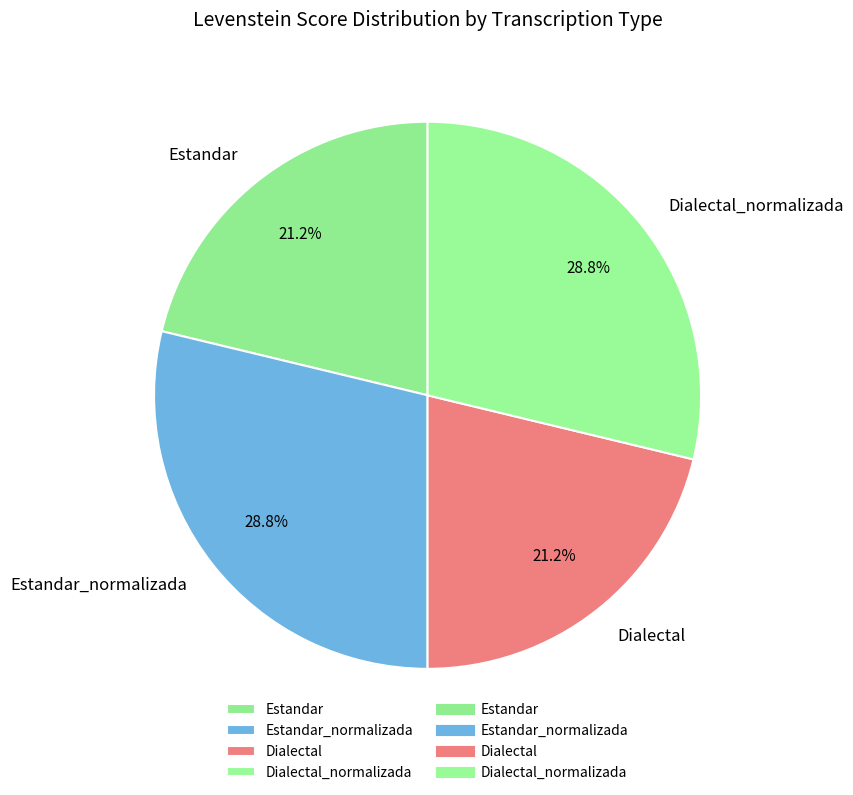

To the nearest percent, what portion does Estandar represent?

21%